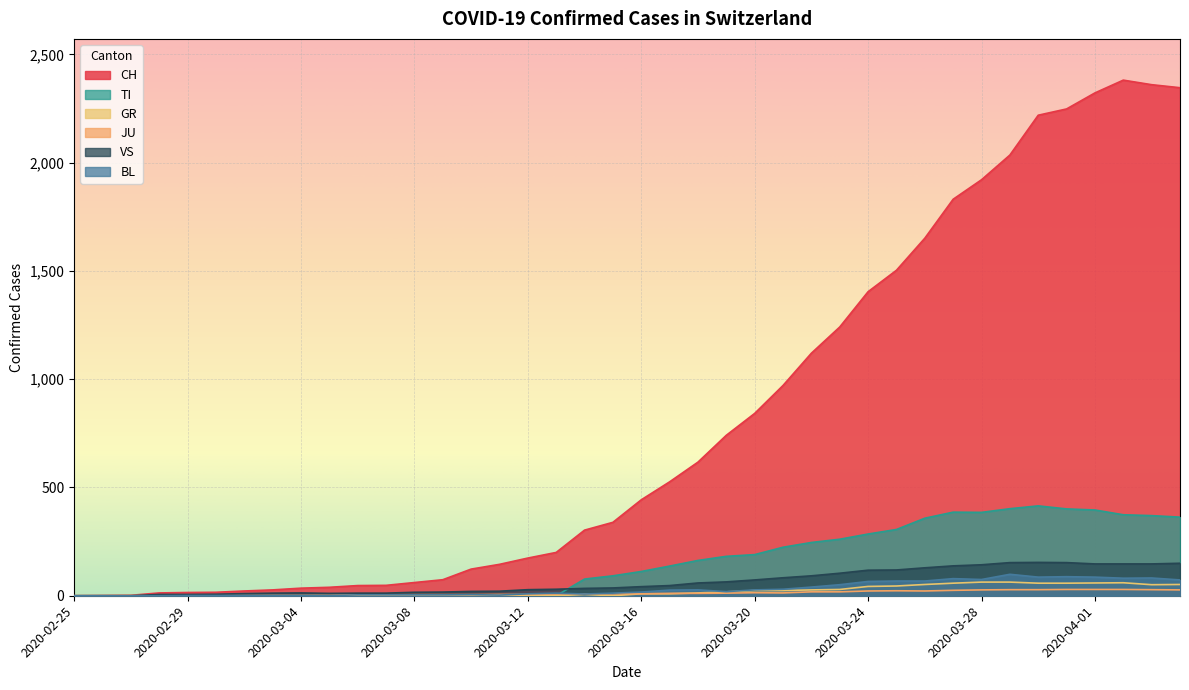

Reading left to right, what are all the values shown in this chart?

CH: 2020-02-25=0	2020-02-26=1	2020-02-27=2	2020-02-28=13	2020-02-29=15	2020-03-01=16	2020-03-02=22	2020-03-03=27	2020-03-04=35	2020-03-05=39	2020-03-06=47	2020-03-07=48	2020-03-08=61	2020-03-09=74	2020-03-10=123	2020-03-11=145	2020-03-12=174	2020-03-13=200	2020-03-14=303	2020-03-15=339	2020-03-16=443	2020-03-17=526	2020-03-18=617	2020-03-19=741	2020-03-20=842	2020-03-21=971	2020-03-22=1120	2020-03-23=1241	2020-03-24=1404	2020-03-25=1503	2020-03-26=1651	2020-03-27=1831	2020-03-28=1921	2020-03-29=2035	2020-03-30=2219	2020-03-31=2248	2020-04-01=2322	2020-04-02=2381	2020-04-03=2360	2020-04-04=2346
TI: 2020-02-25=0	2020-02-26=0	2020-02-27=0	2020-02-28=0	2020-02-29=0	2020-03-01=0	2020-03-02=0	2020-03-03=0	2020-03-04=0	2020-03-05=0	2020-03-06=0	2020-03-07=0	2020-03-08=0	2020-03-09=0	2020-03-10=0	2020-03-11=0	2020-03-12=0	2020-03-13=0	2020-03-14=77	2020-03-15=92	2020-03-16=112	2020-03-17=137	2020-03-18=163	2020-03-19=182	2020-03-20=190	2020-03-21=224	2020-03-22=246	2020-03-23=261	2020-03-24=285	2020-03-25=306	2020-03-26=358	2020-03-27=386	2020-03-28=385	2020-03-29=402	2020-03-30=415	2020-03-31=401	2020-04-01=396	2020-04-02=374	2020-04-03=370	2020-04-04=363
GR: 2020-02-25=0	2020-02-26=0	2020-02-27=0	2020-02-28=0	2020-02-29=0	2020-03-01=0	2020-03-02=0	2020-03-03=0	2020-03-04=0	2020-03-05=0	2020-03-06=0	2020-03-07=0	2020-03-08=0	2020-03-09=0	2020-03-10=0	2020-03-11=0	2020-03-12=0	2020-03-13=0	2020-03-14=6	2020-03-15=0	2020-03-16=9	2020-03-17=9	2020-03-18=13	2020-03-19=18	2020-03-20=24	2020-03-21=24	2020-03-22=27	2020-03-23=29	2020-03-24=43	2020-03-25=45	2020-03-26=52	2020-03-27=58	2020-03-28=63	2020-03-29=63	2020-03-30=58	2020-03-31=58	2020-04-01=59	2020-04-02=60	2020-04-03=51	2020-04-04=52
JU: 2020-02-25=0	2020-02-26=0	2020-02-27=1	2020-02-28=1	2020-02-29=1	2020-03-01=1	2020-03-02=1	2020-03-03=1	2020-03-04=1	2020-03-05=2	2020-03-06=5	2020-03-07=5	2020-03-08=5	2020-03-09=5	2020-03-10=5	2020-03-11=6	2020-03-12=6	2020-03-13=8	2020-03-14=8	2020-03-15=9	2020-03-16=9	2020-03-17=11	2020-03-18=11	2020-03-19=12	2020-03-20=14	2020-03-21=13	2020-03-22=18	2020-03-23=18	2020-03-24=22	2020-03-25=23	2020-03-26=22	2020-03-27=25	2020-03-28=27	2020-03-29=28	2020-03-30=28	2020-03-31=29	2020-04-01=29	2020-04-02=29	2020-04-03=28	2020-04-04=27
VS: 2020-02-25=0	2020-02-26=0	2020-02-27=0	2020-02-28=6	2020-02-29=6	2020-03-01=7	2020-03-02=10	2020-03-03=12	2020-03-04=13	2020-03-05=11	2020-03-06=12	2020-03-07=12	2020-03-08=16	2020-03-09=17	2020-03-10=20	2020-03-11=21	2020-03-12=28	2020-03-13=30	2020-03-14=34	2020-03-15=36	2020-03-16=42	2020-03-17=47	2020-03-18=59	2020-03-19=64	2020-03-20=73	2020-03-21=83	2020-03-22=92	2020-03-23=104	2020-03-24=118	2020-03-25=119	2020-03-26=129	2020-03-27=138	2020-03-28=143	2020-03-29=153	2020-03-30=154	2020-03-31=153	2020-04-01=147	2020-04-02=147	2020-04-03=147	2020-04-04=150
BL: 2020-02-25=0	2020-02-26=0	2020-02-27=0	2020-02-28=0	2020-02-29=1	2020-03-01=1	2020-03-02=1	2020-03-03=1	2020-03-04=1	2020-03-05=1	2020-03-06=4	2020-03-07=4	2020-03-08=4	2020-03-09=4	2020-03-10=5	2020-03-11=3	2020-03-12=9	2020-03-13=12	2020-03-14=8	2020-03-15=12	2020-03-16=17	2020-03-17=26	2020-03-18=27	2020-03-19=19	2020-03-20=27	2020-03-21=30	2020-03-22=40	2020-03-23=51	2020-03-24=66	2020-03-25=68	2020-03-26=68	2020-03-27=79	2020-03-28=75	2020-03-29=99	2020-03-30=86	2020-03-31=88	2020-04-01=86	2020-04-02=81	2020-04-03=82	2020-04-04=73